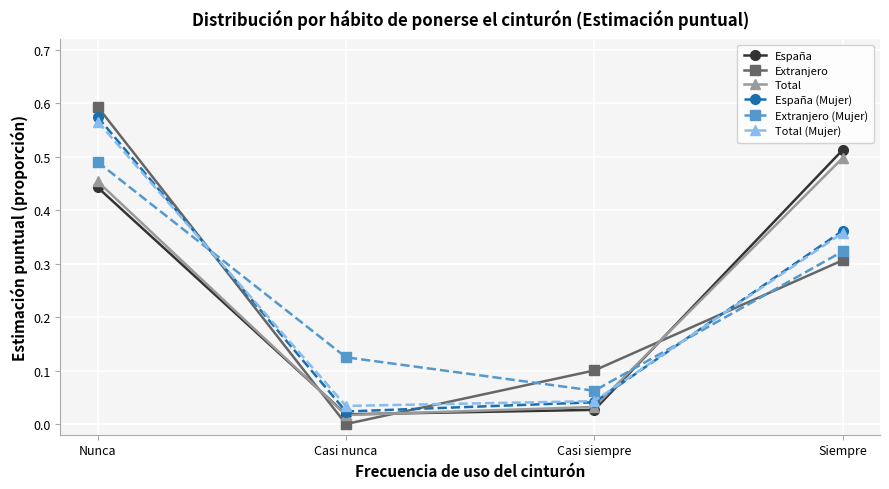

Between Casi siempre and Siempre, which series saw the biggest shift?

España